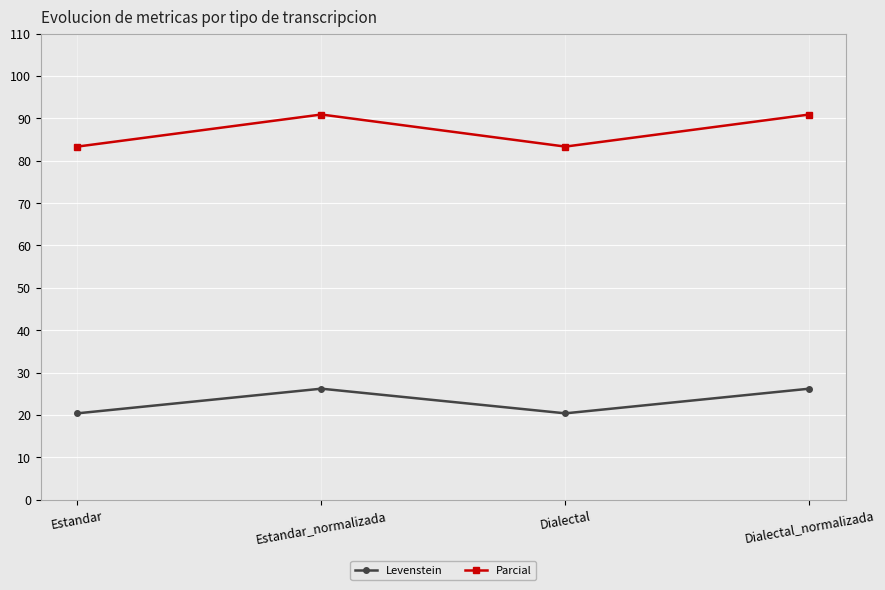

Where is the first local minimum for Parcial?

Dialectal